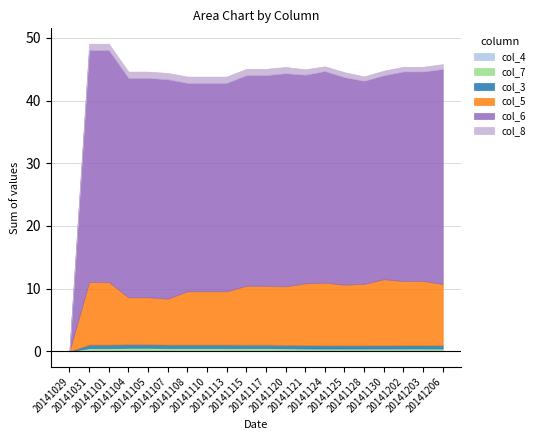

What is the maximum value shown in the chart?

37.0